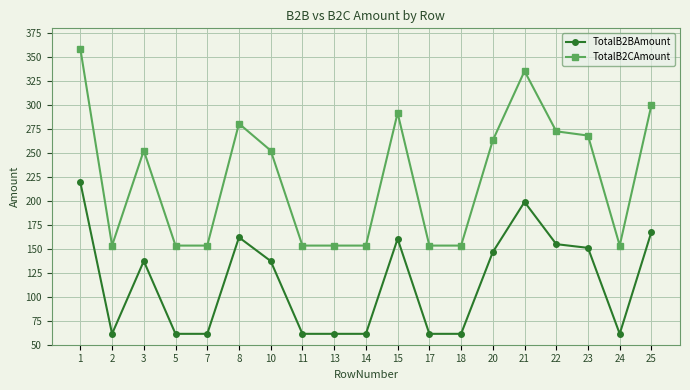

What is the sum of the TotalB2BAmount values at 18 and 3?

198.6